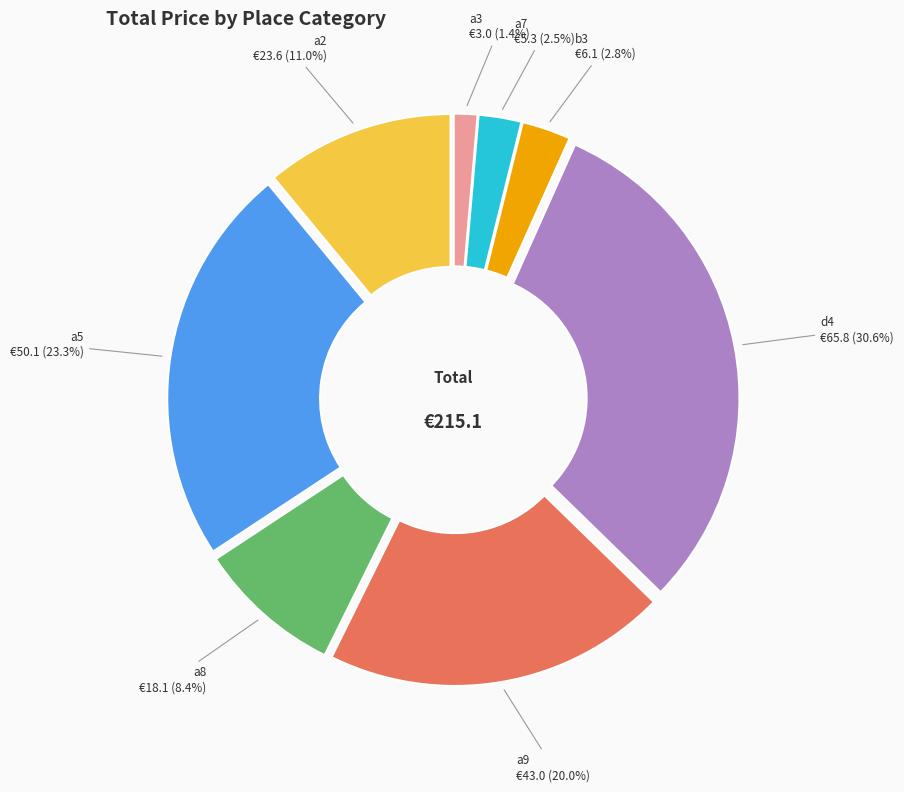

What portion of the pie excludes b3?

97.2%